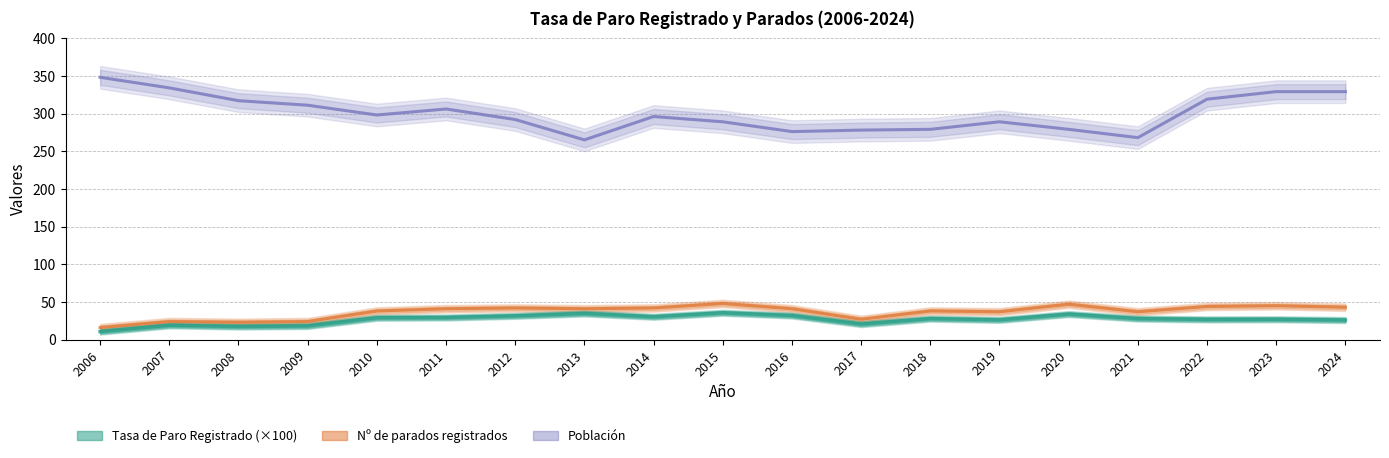

At which label does Nº de parados registrados reach its peak?

2015